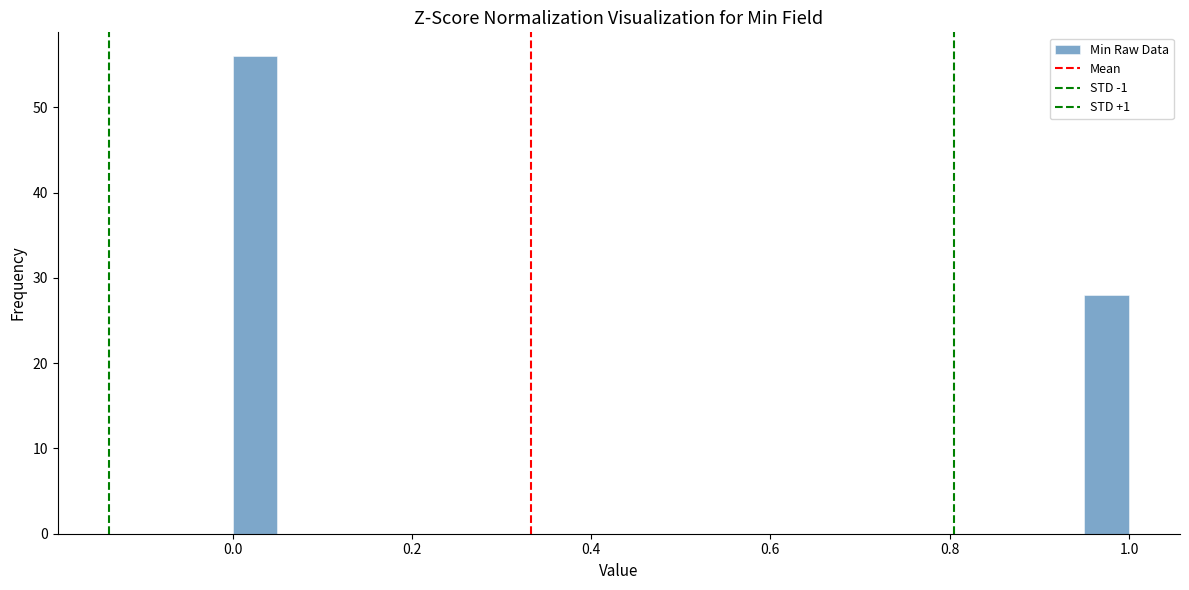

Around what value on the x-axis is the tallest bar? Give the approximate position of its centre, as read against the axis.

0.02